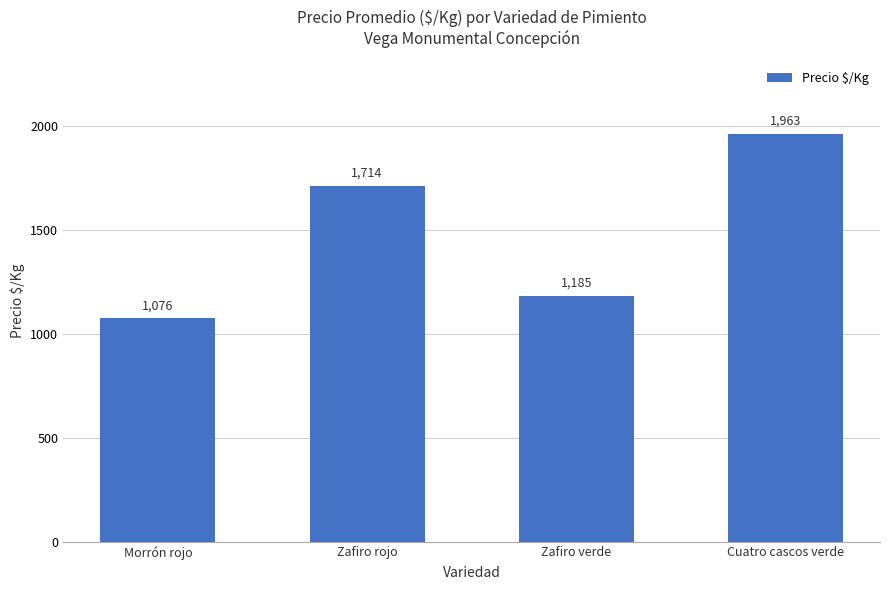

What is the change in value from Morrón rojo to Cuatro cascos verde?

+887